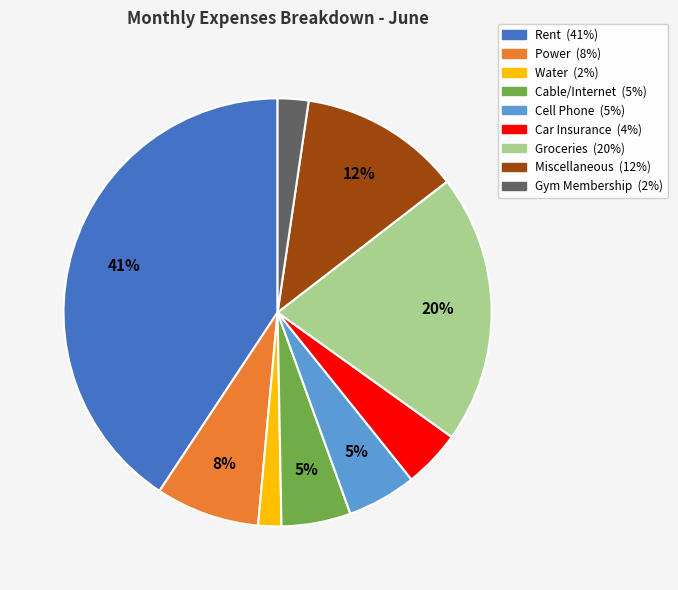

Is there a majority slice in this chart?

No